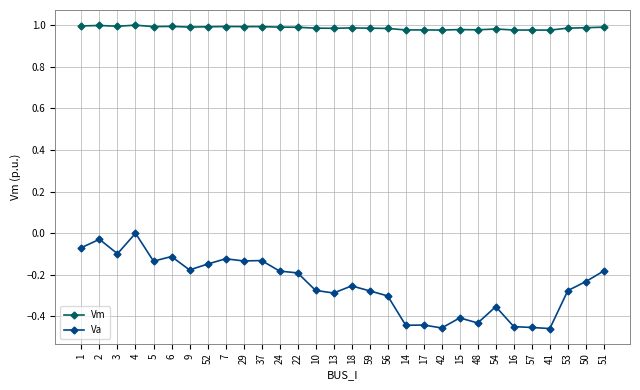

Count the number of data series in this chart.

2